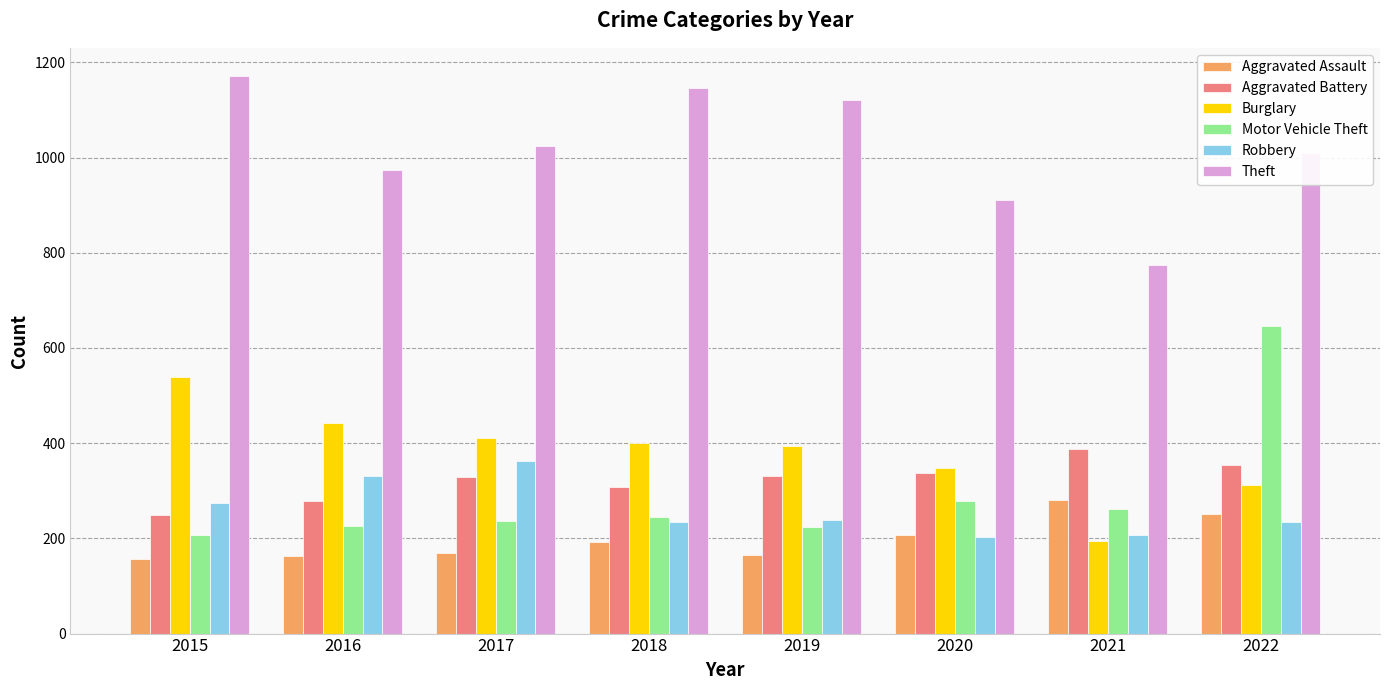

What is the approximate value of Robbery at 2017, to the nearest 50?

350